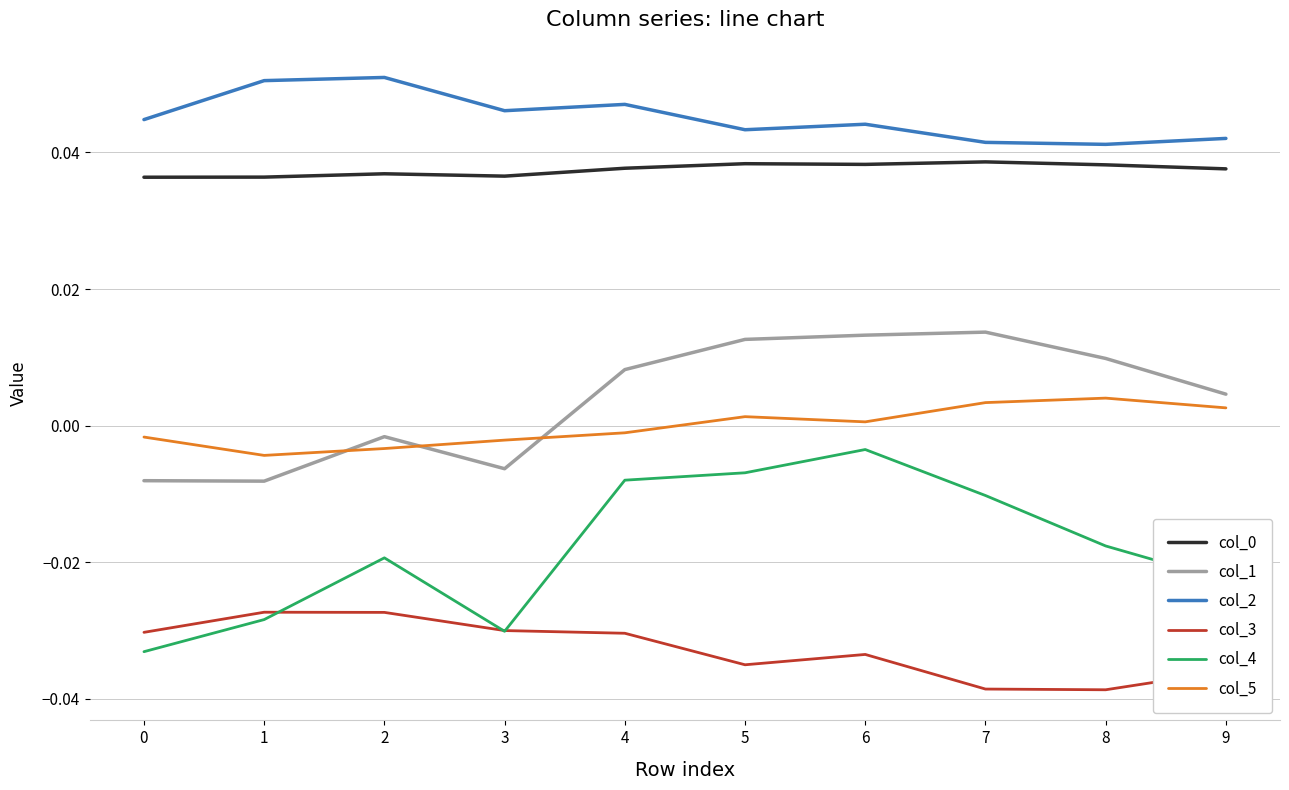

Is it true that col_2 equals 0.1 at 6?

False